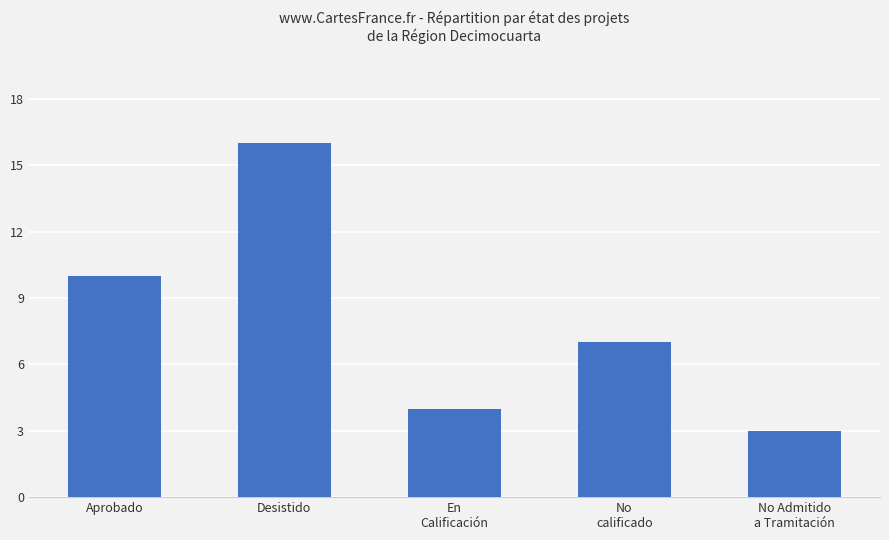

Reading right to left, extract all data points from this chart.

3	7	4	16	10